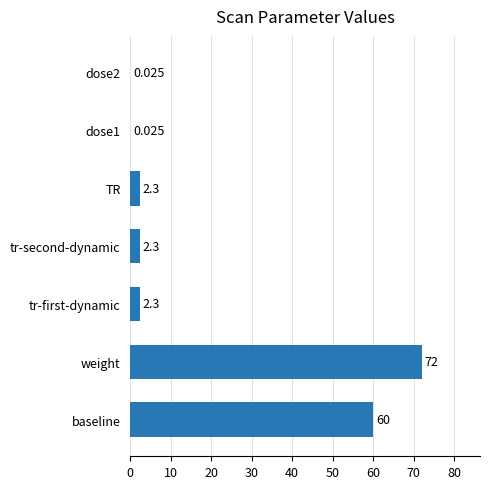

Which category has the highest value across all series?

weight